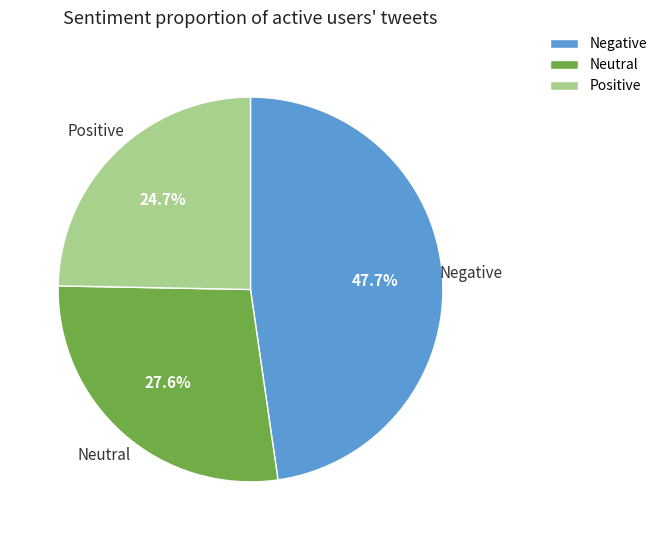

Is there any slice that represents more than half of the pie?

No